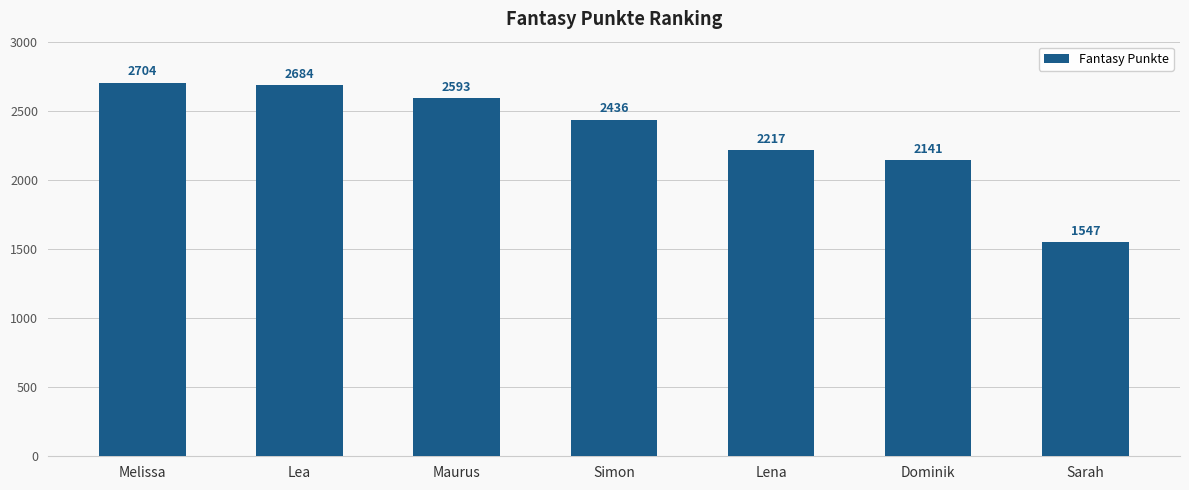

Read the value at Simon, to the nearest 50.

2450